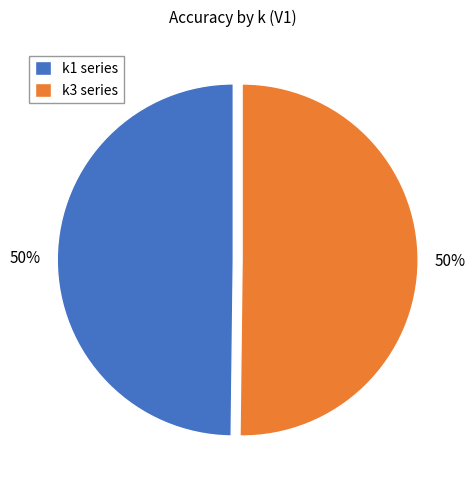

The k1 series slice represents 50% of the pie. True or false?

True